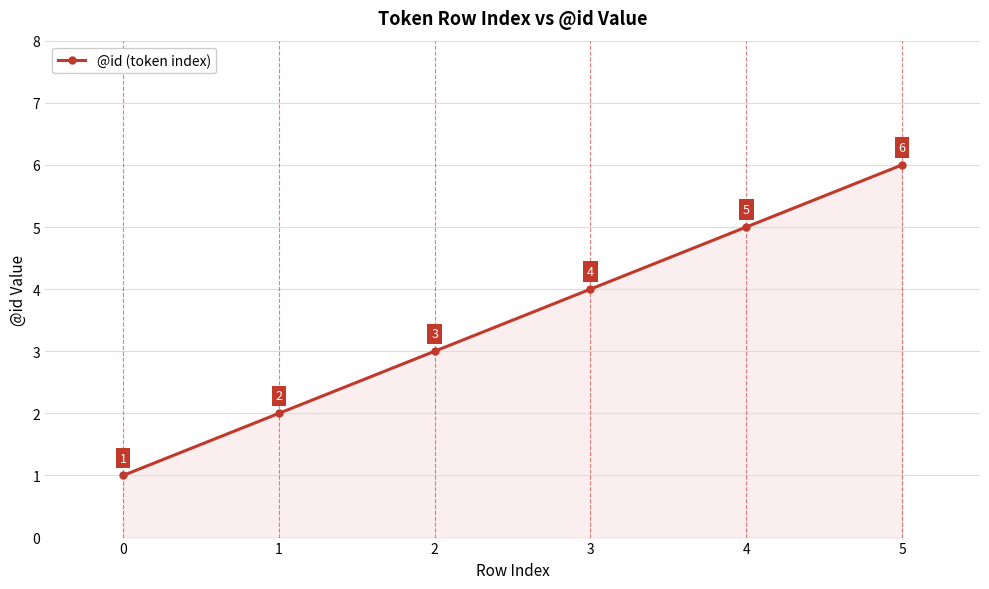

What is the sum of the values at 2 and 0?

4